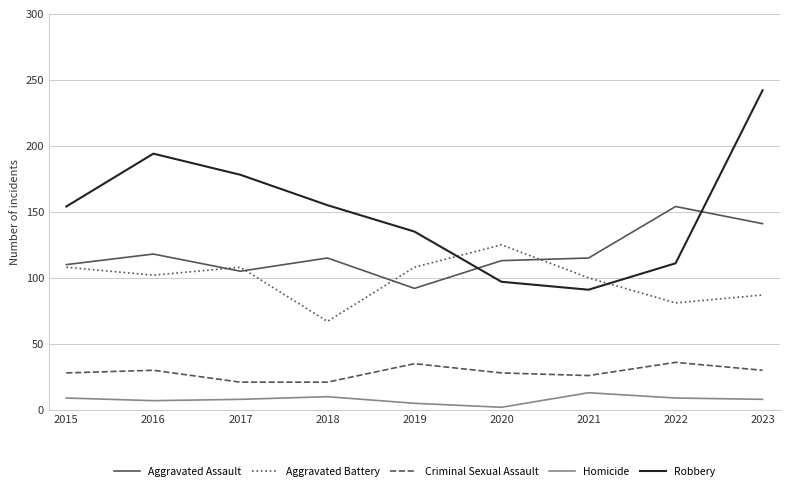

True or false: Homicide has a value of 8 at 2023.

True